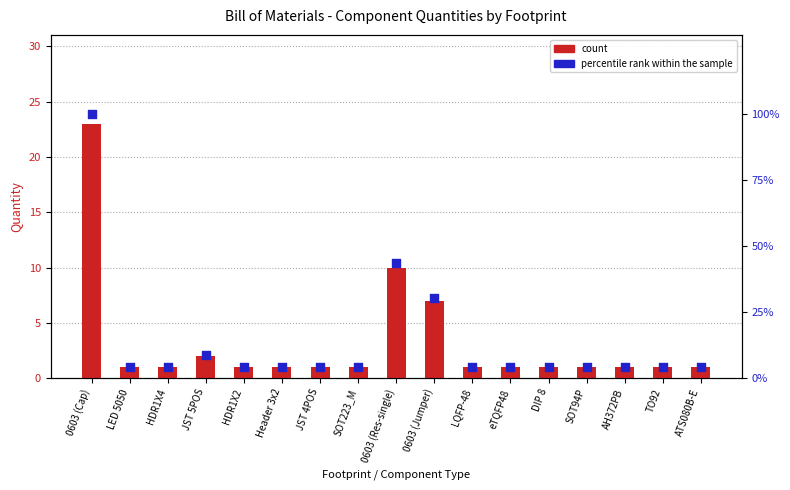

Which series has the largest Y range (max minus min)?

percentile rank within the sample